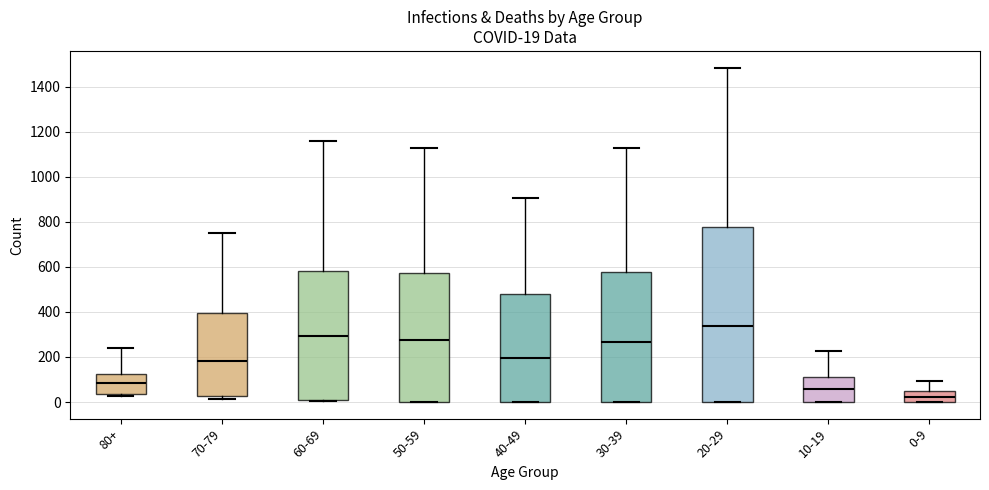

Which box is the tallest, from its lower edge to its upper edge?

20-29